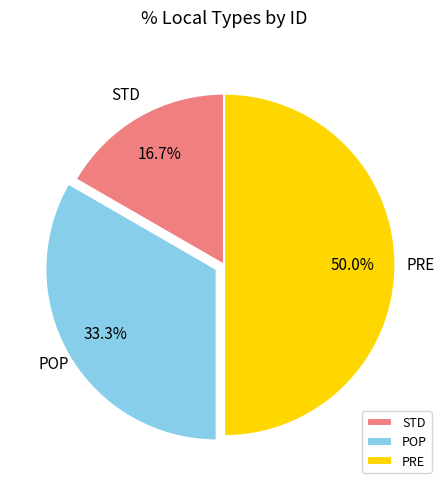

What percentage is NOT represented by POP?

66.7%